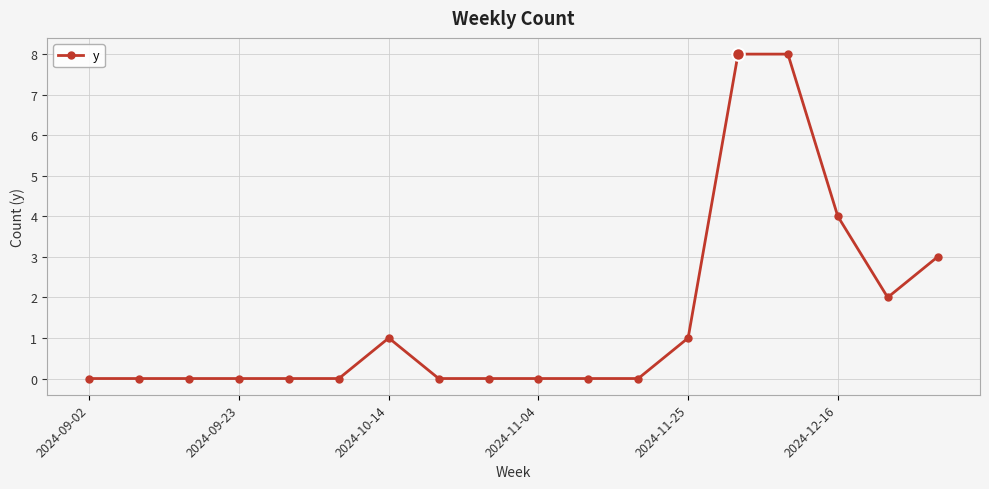

What is the greatest value displayed?

8